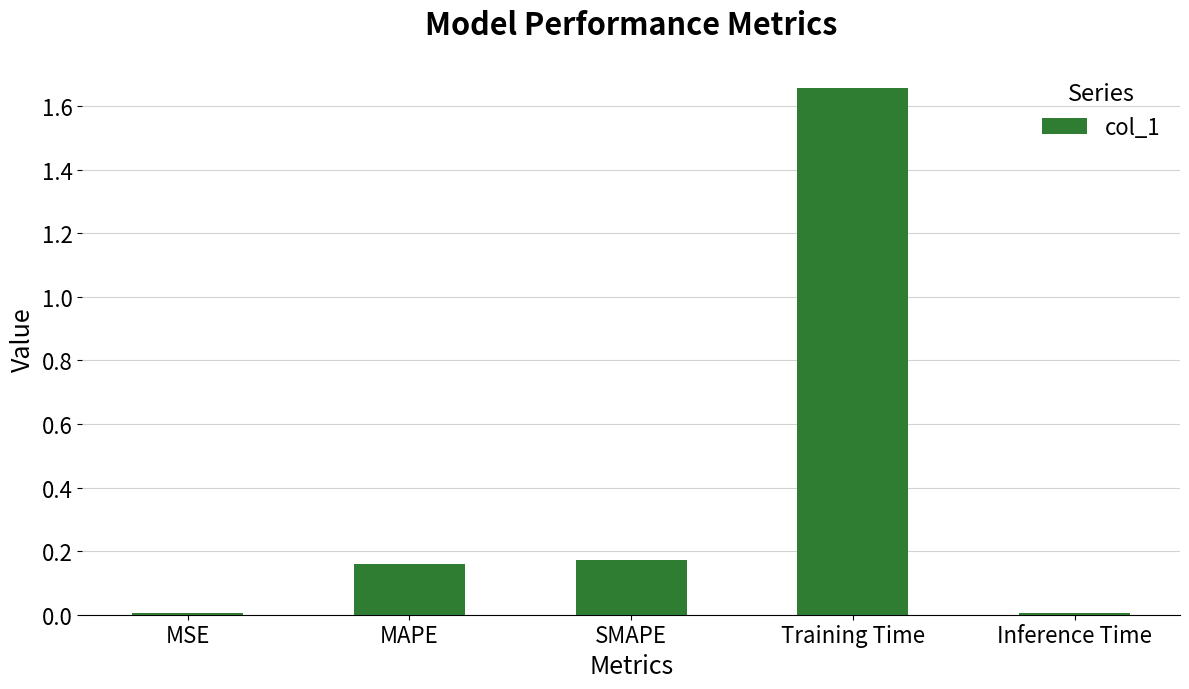

Between MAPE and Inference Time, which is larger?

MAPE